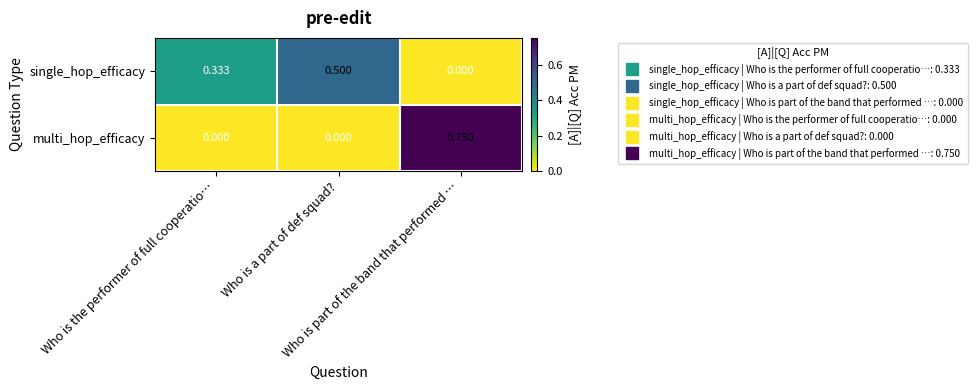

Which series has the widest spread of values?

multi_hop_efficacy